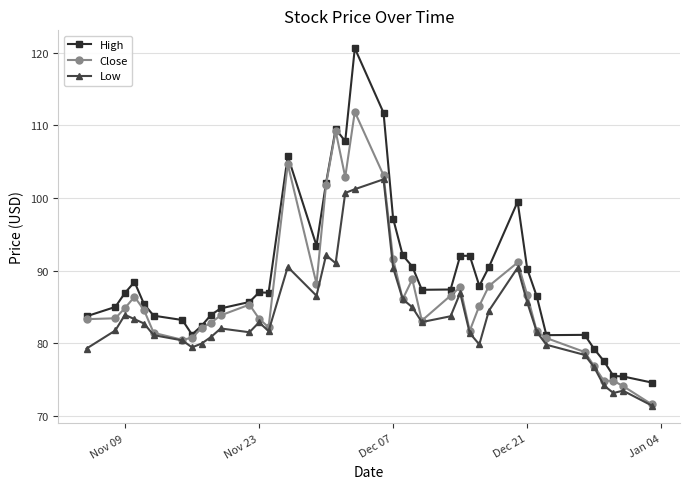

List the series in order of their overall mean, lowest first.

Low, Close, High